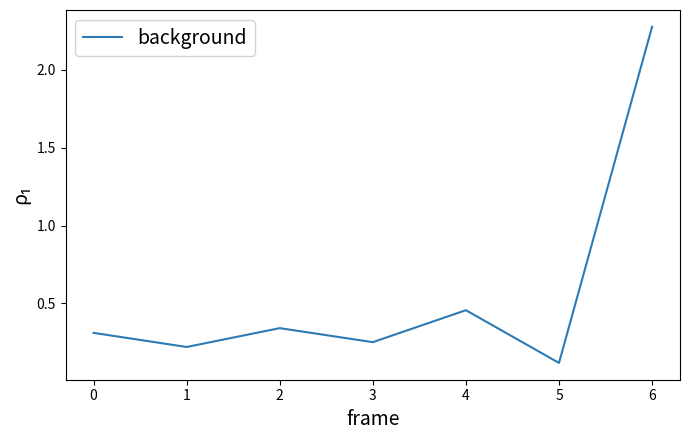

The value at 0 is 0.3. True or false?

True